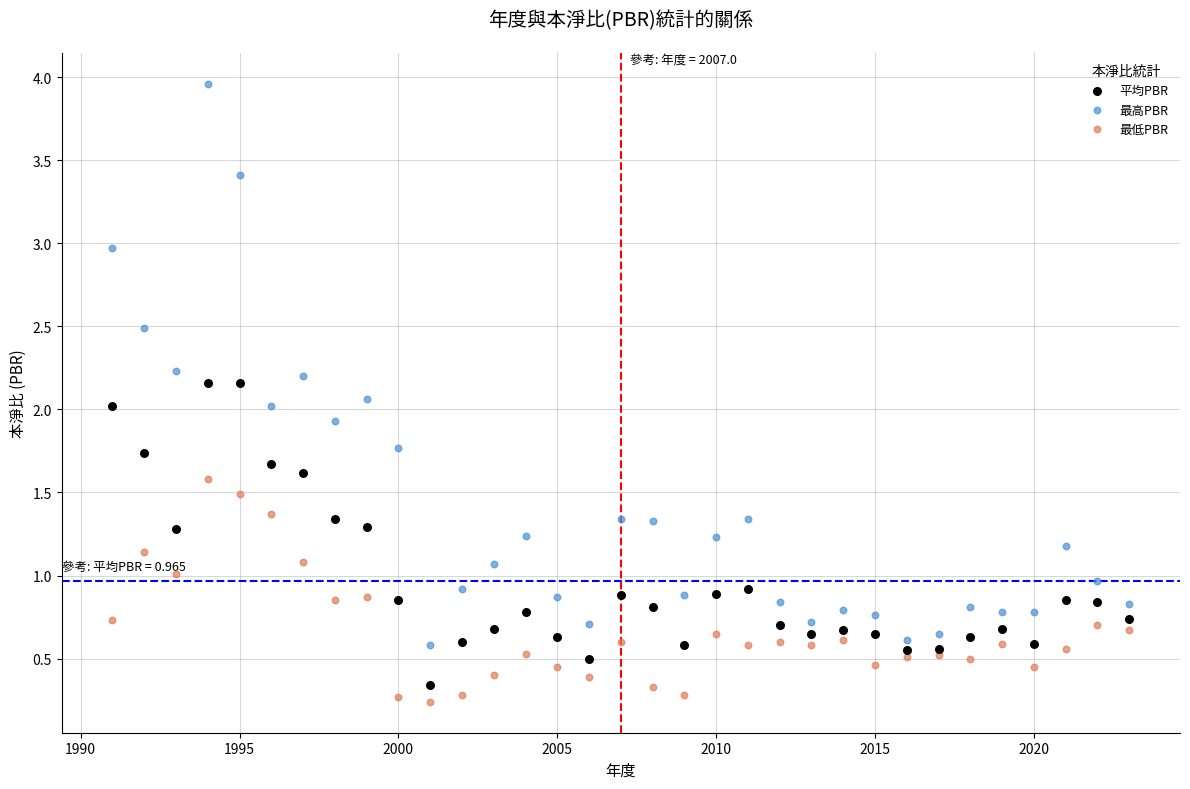

Which series has the largest Y range (max minus min)?

最高PBR